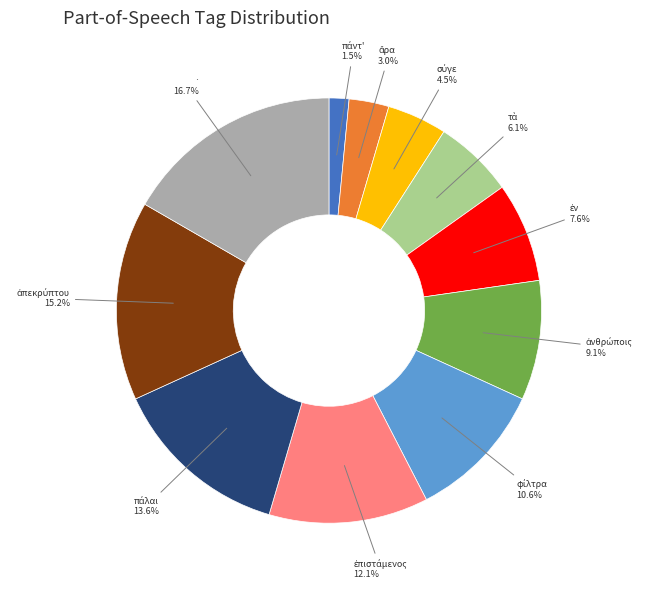

Is there any slice that represents more than half of the pie?

No